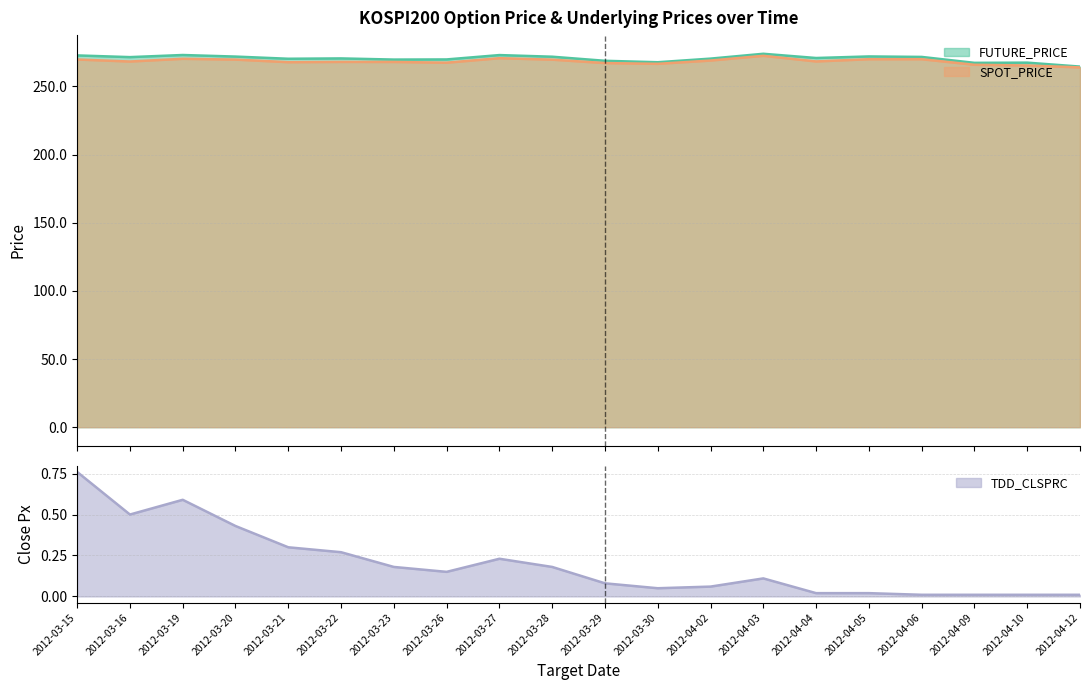

What is the label of the 6th point from the right?

2012-04-04